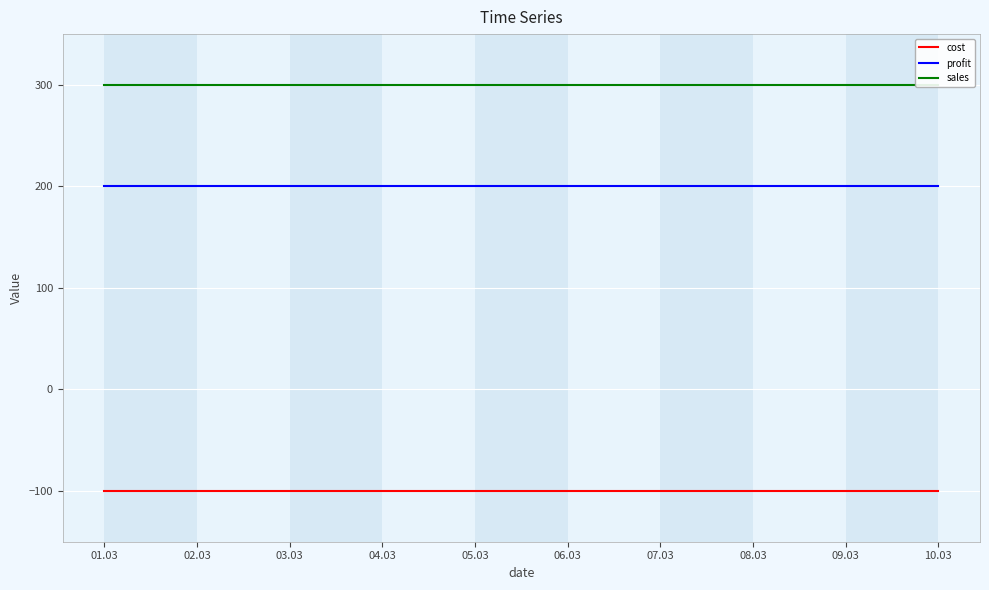

How many data points does each series have?

10